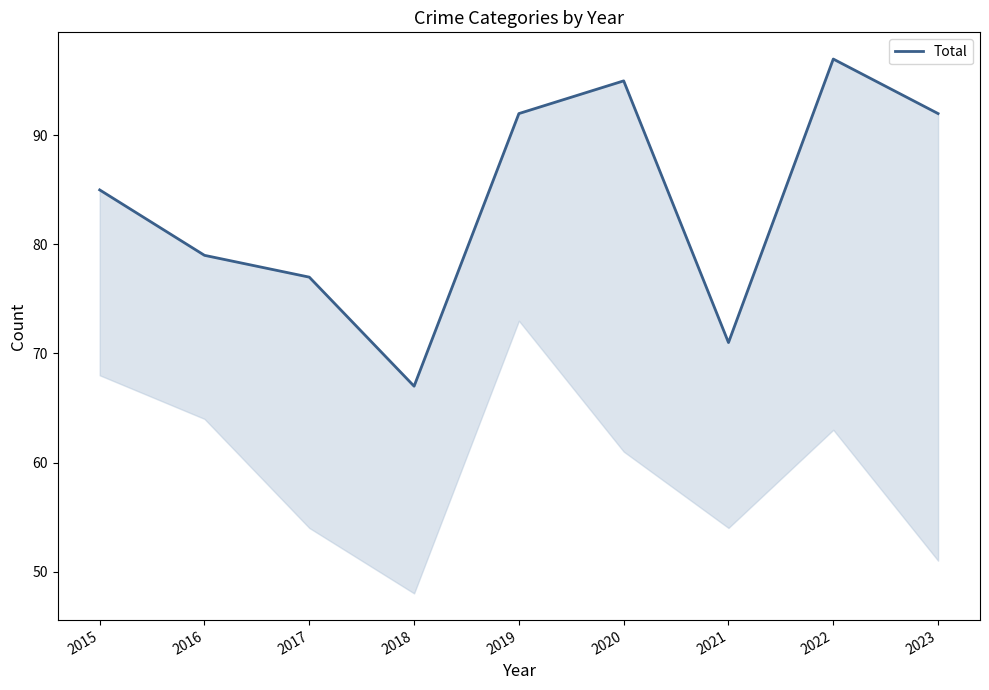

At which category does the chart reach its minimum across all series?

2018